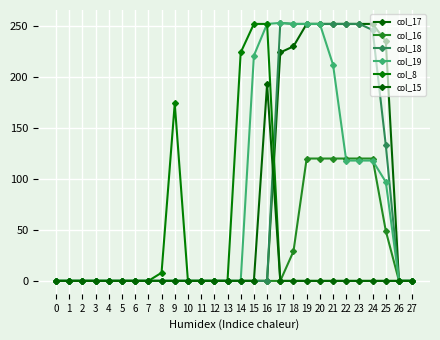

The value of col_15 at 12 is 86. True or false?

False